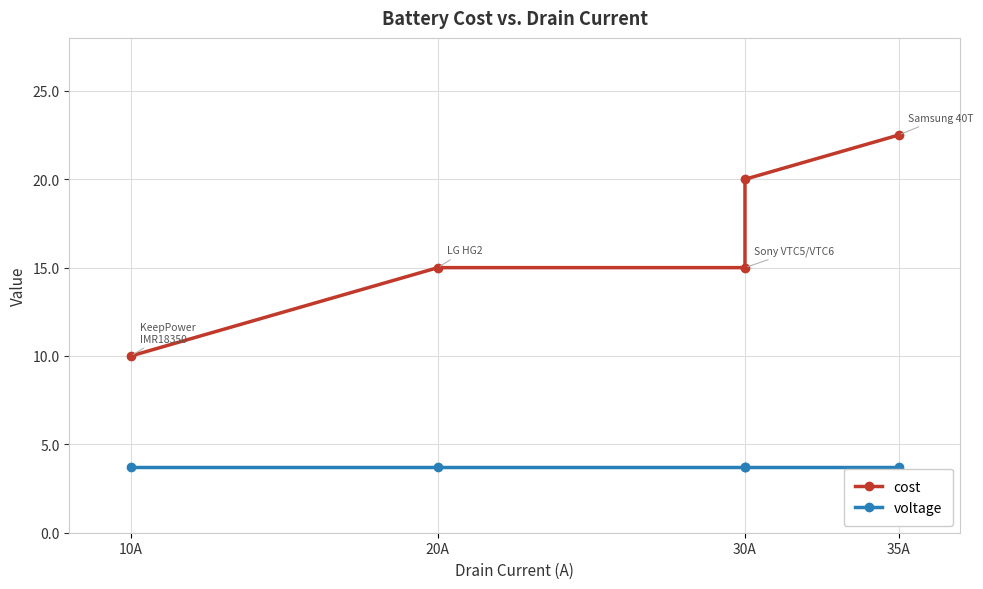

What is the smallest value displayed?

3.7